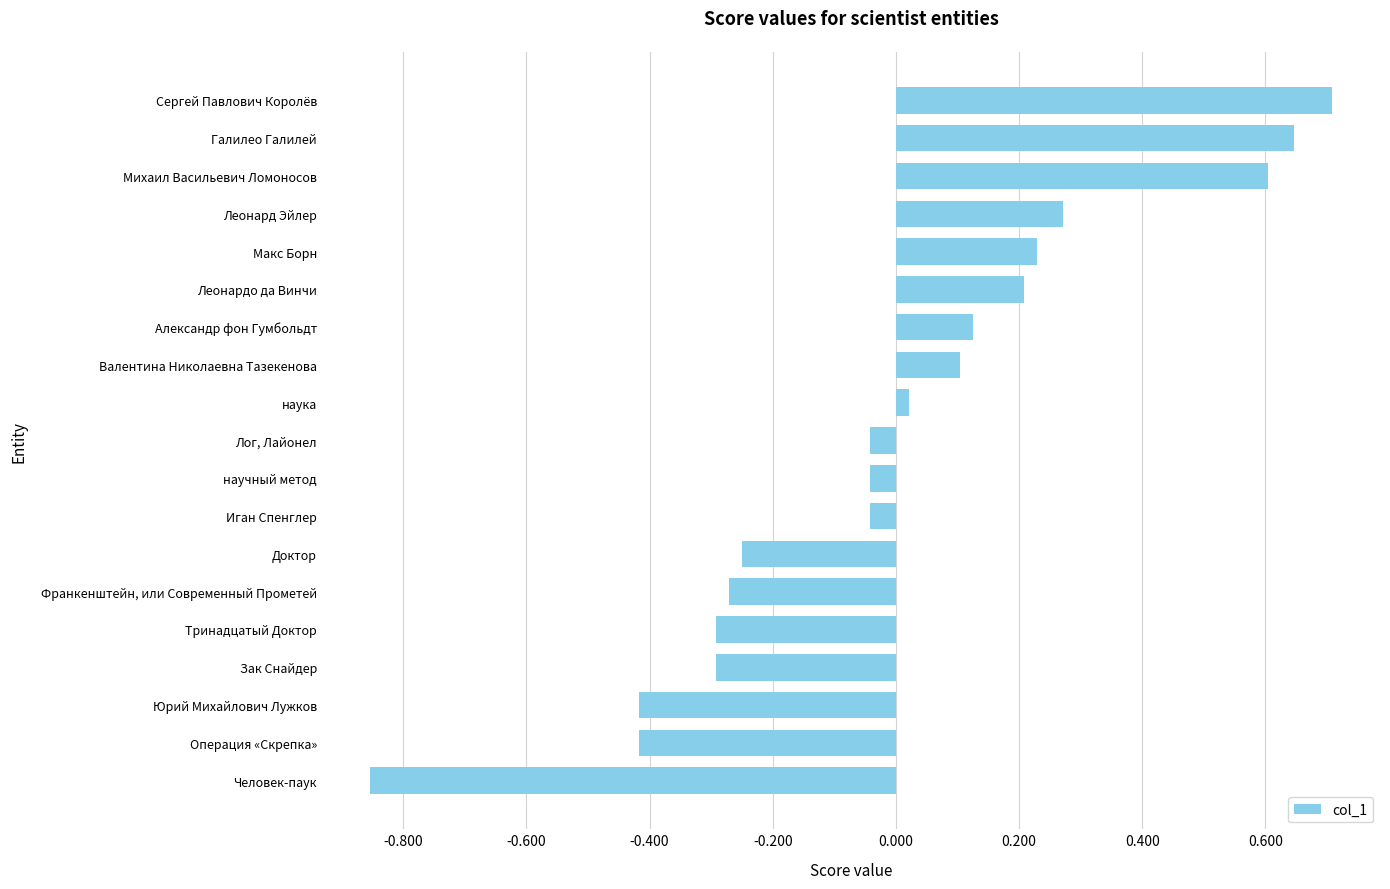

What is the label of the 11th bar from the top?

научный метод